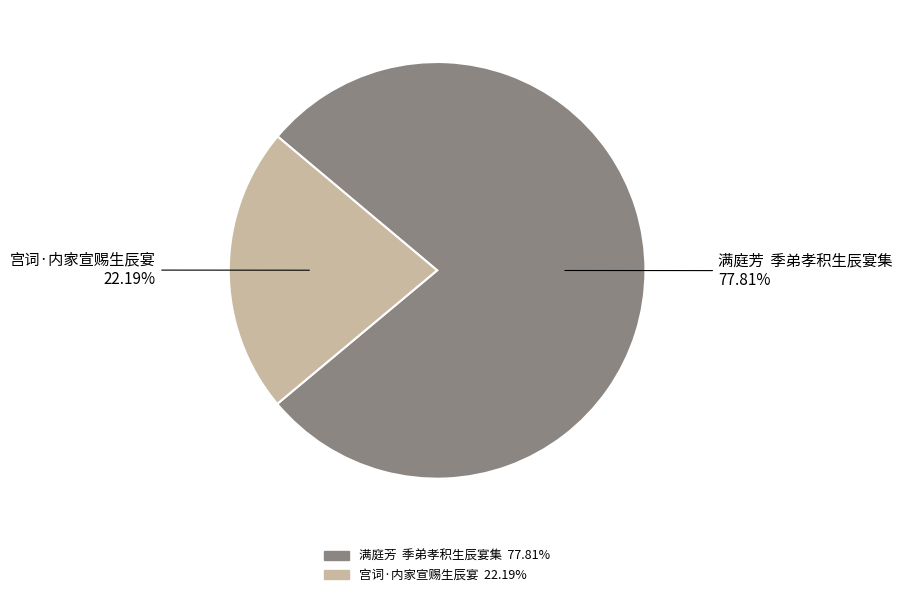

To the nearest percent, what percentage of the pie is 宫词·内家宣赐生辰宴?

22%